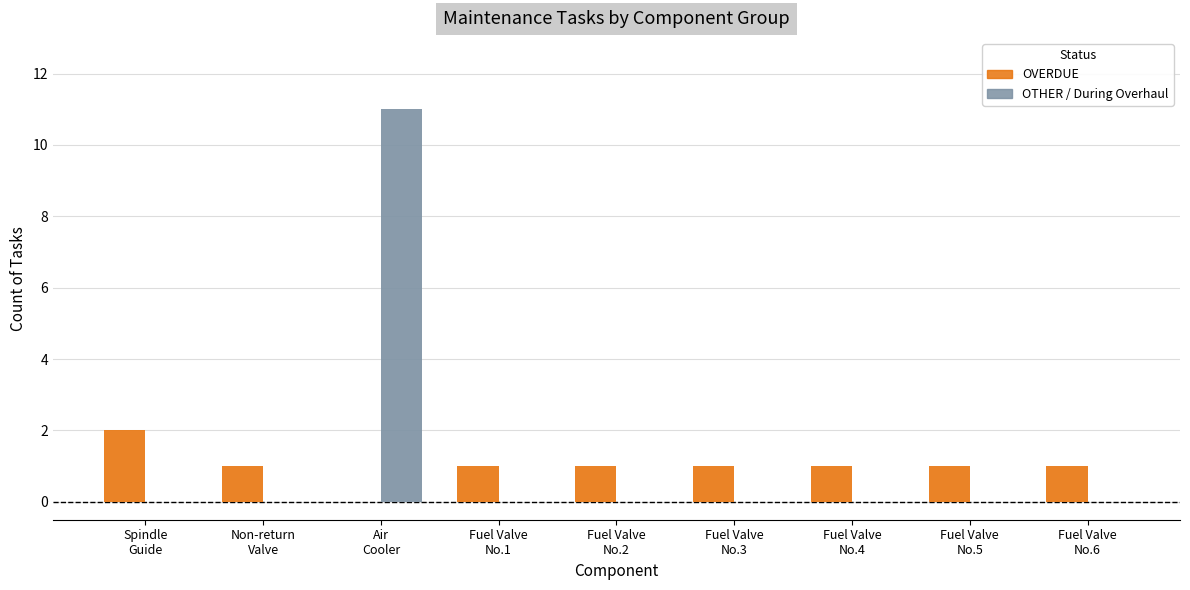

List the series in order of their overall mean, lowest first.

OVERDUE, OTHER / During Overhaul